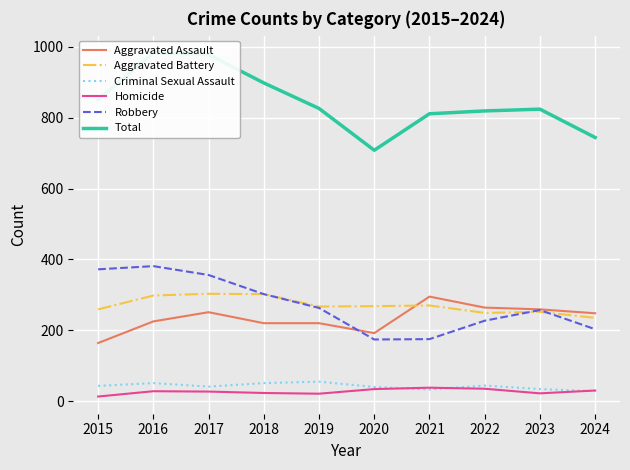

True or false: Aggravated Battery has more than 0 interior local peaks.

True